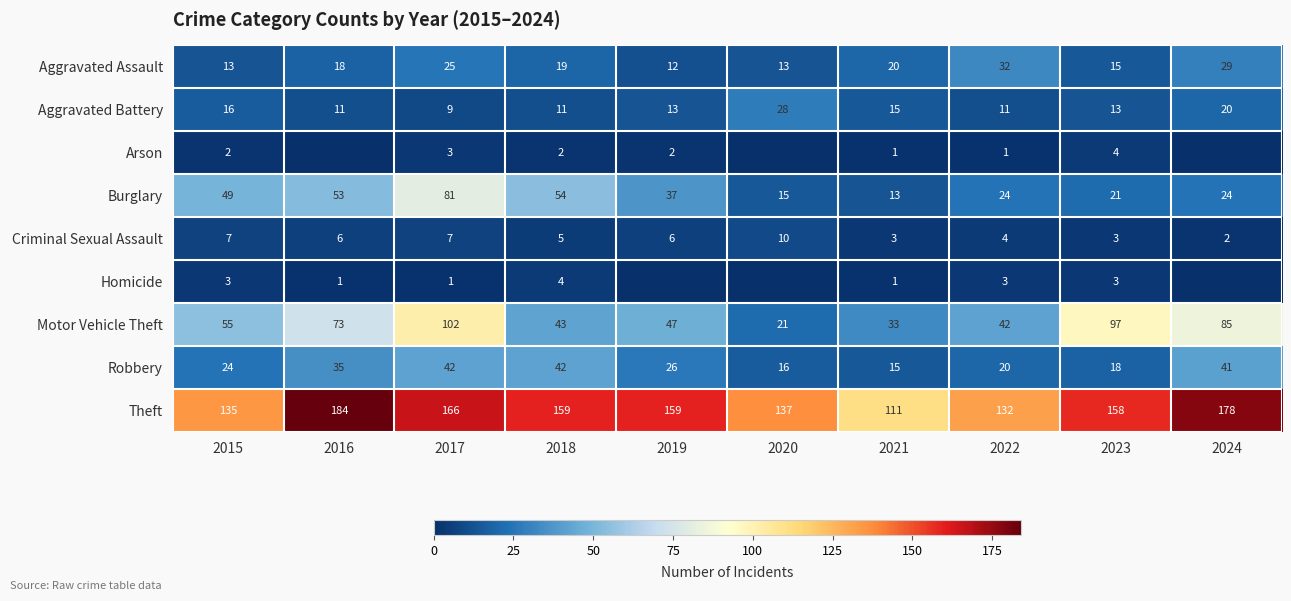

What is the spread (max minus min) of values at 2018?

157